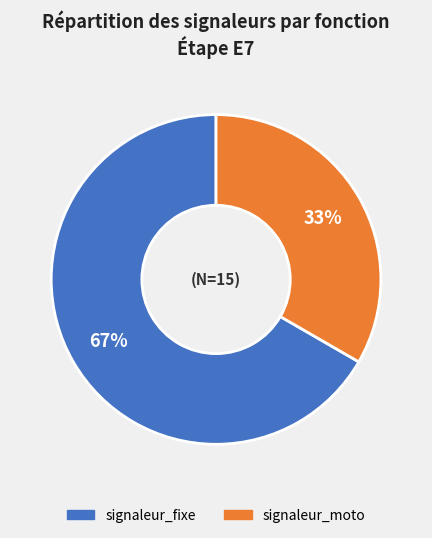

Is the sum of signaleur_moto and signaleur_fixe greater than half?

Yes